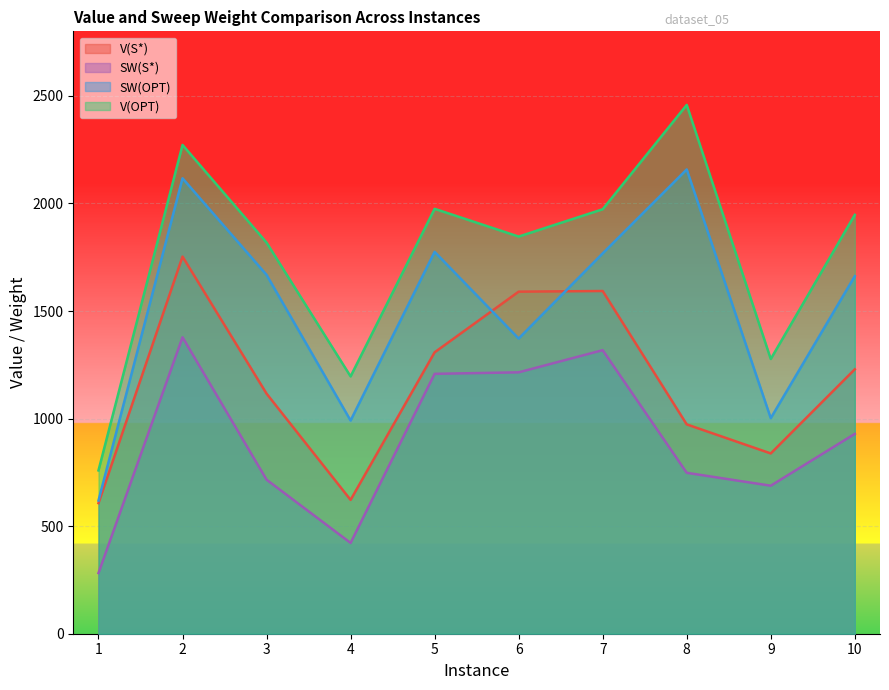

True or false: V(S*) has more than 0 interior local peaks.

True